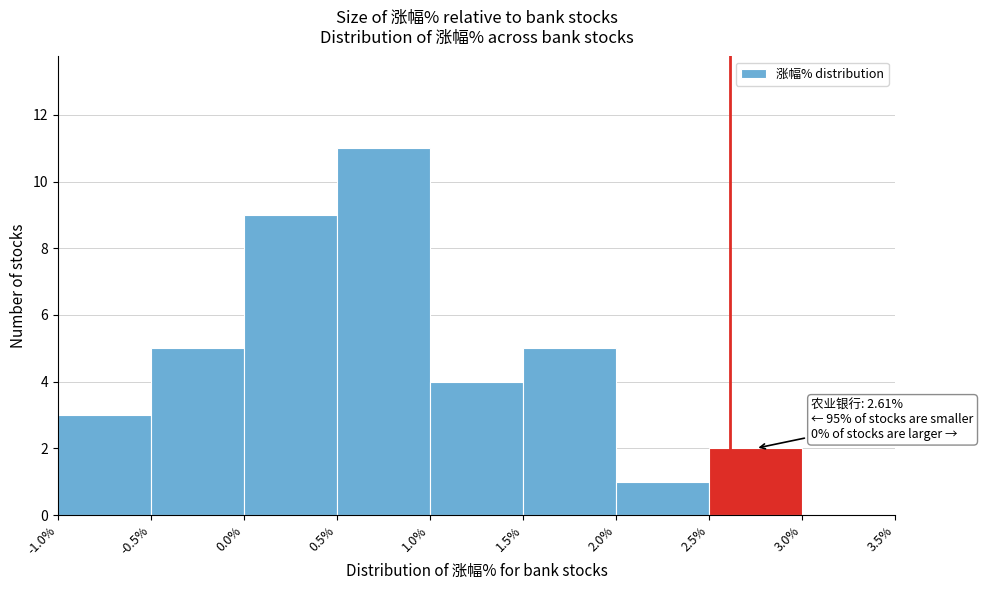

Which range on the x-axis has the tallest bar?

0.5% to 1.0%